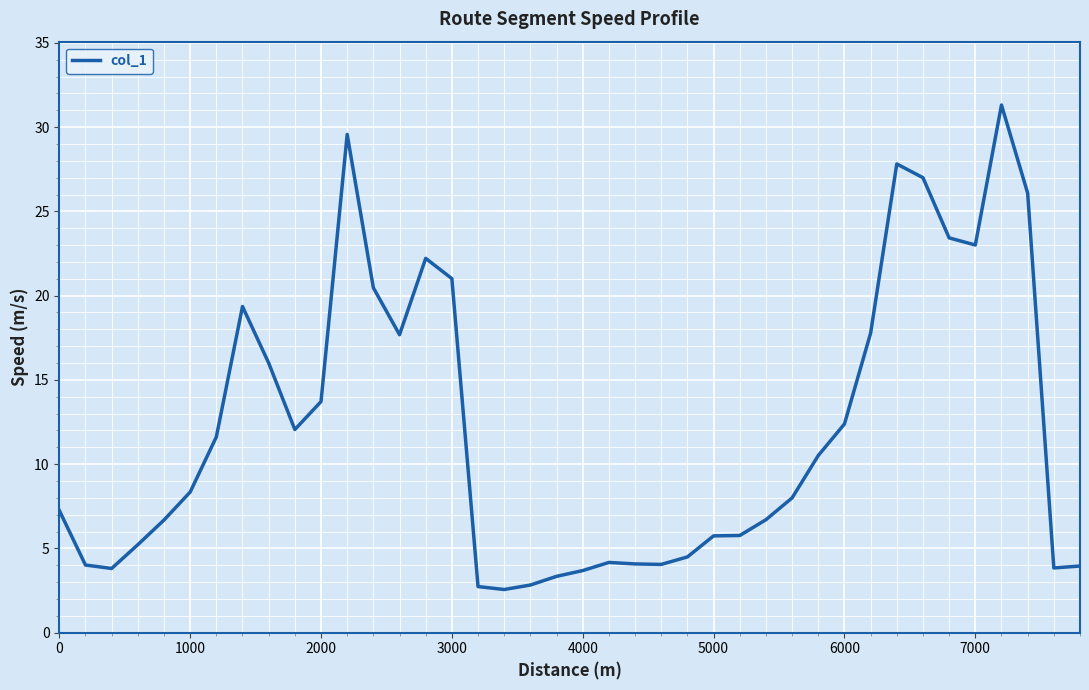

What is the maximum value shown in the chart?

31.3